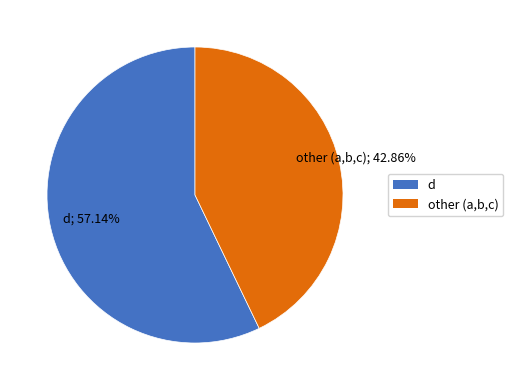

Between d and other (a,b,c), which is larger?

d